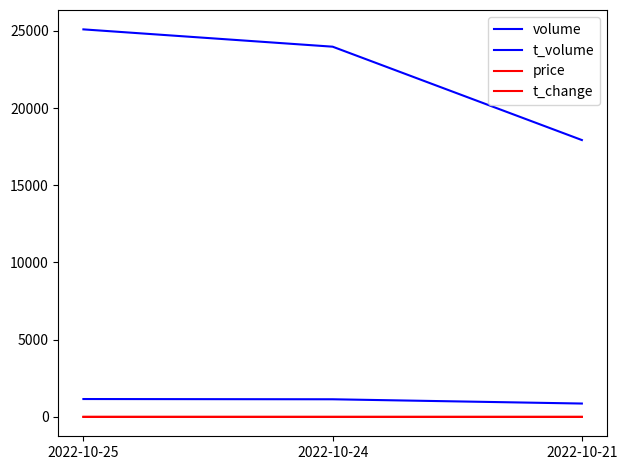

How many lines are shown in the chart?

4